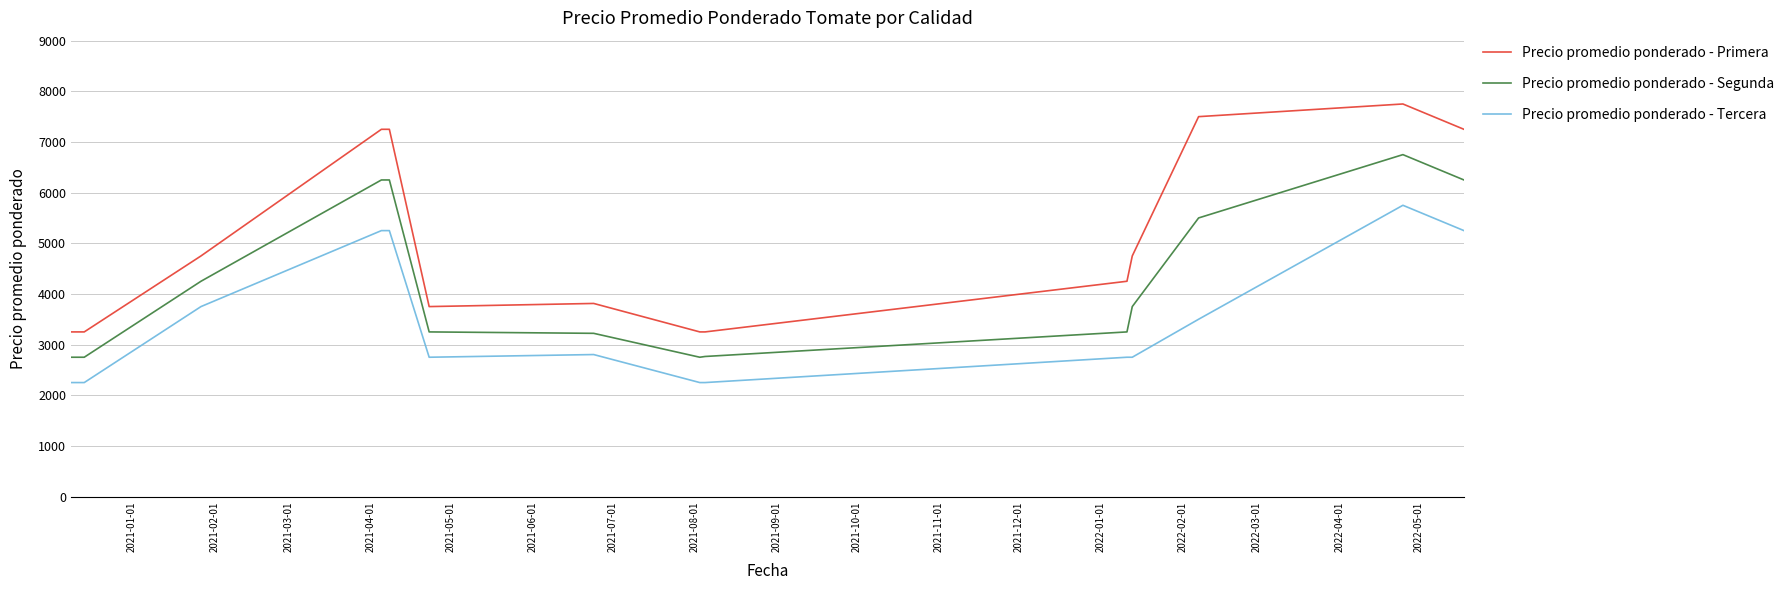

True or false: Precio promedio ponderado - Primera and Precio promedio ponderado - Segunda cross at least once.

False